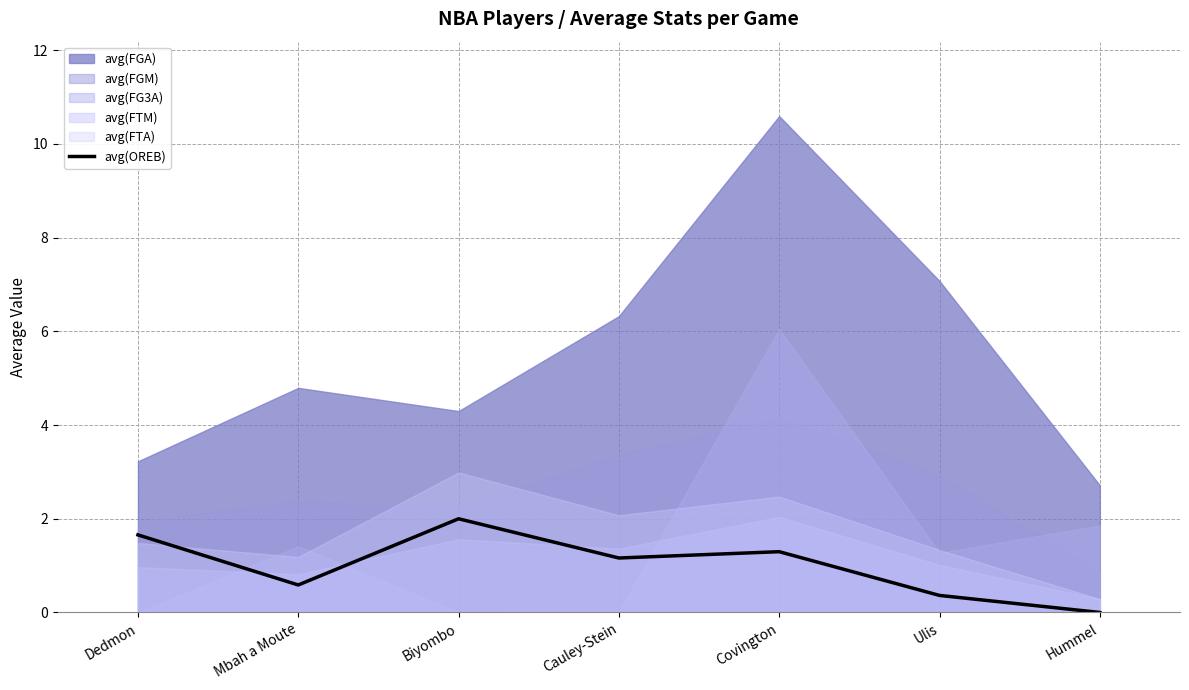

What is the approximate value of avg(OREB) at Covington?

1.3